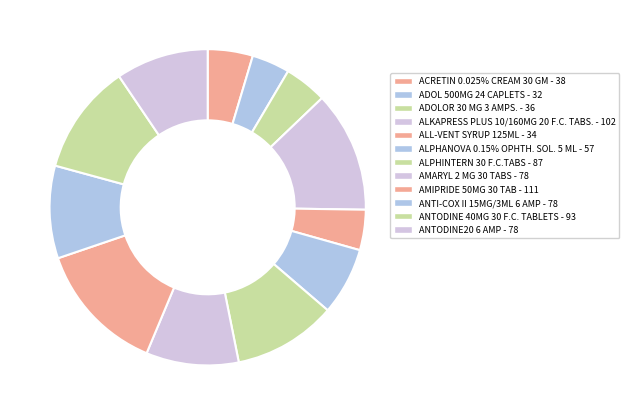

How many segments does this pie chart have?

12